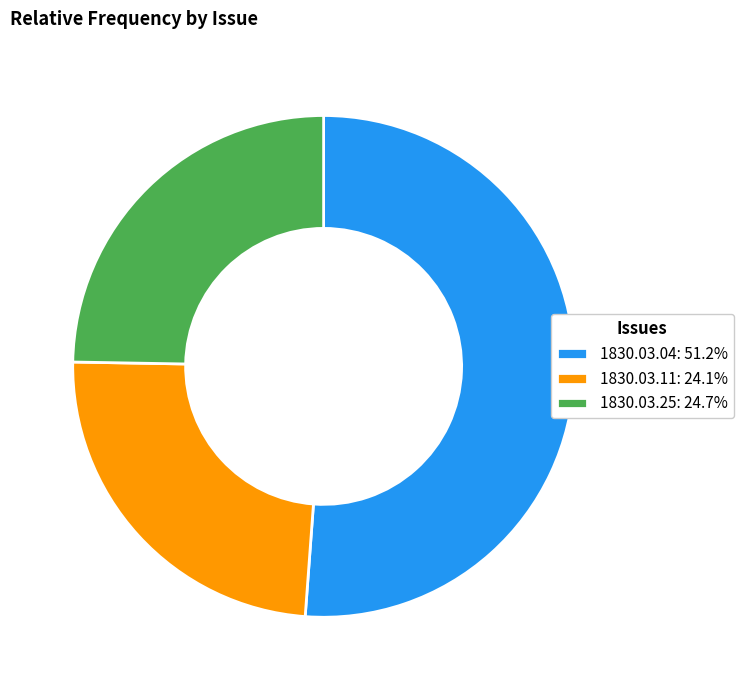

Do 1830.03.04: 51.2% and 1830.03.11: 24.1% together represent more than half of the pie?

Yes